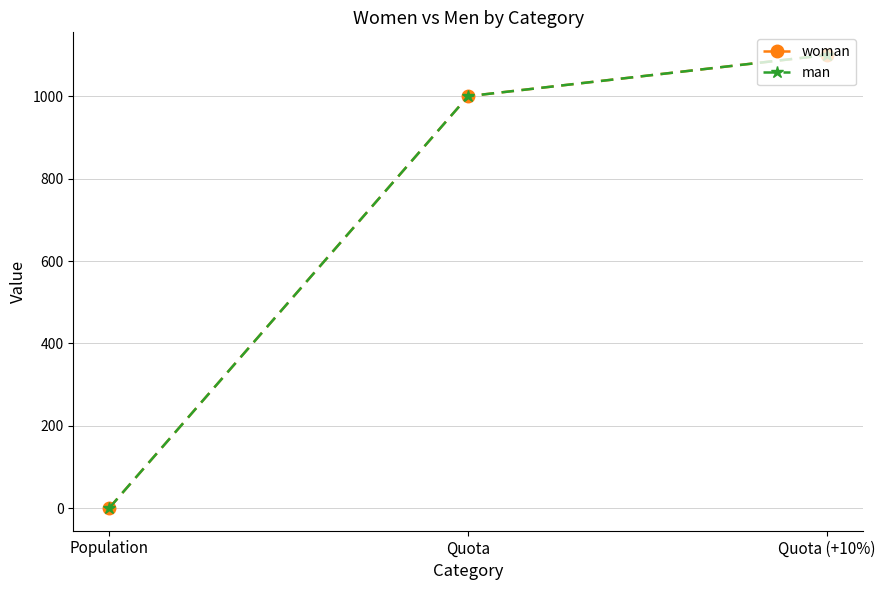

What is the total value across all series at Quota?

2000.0